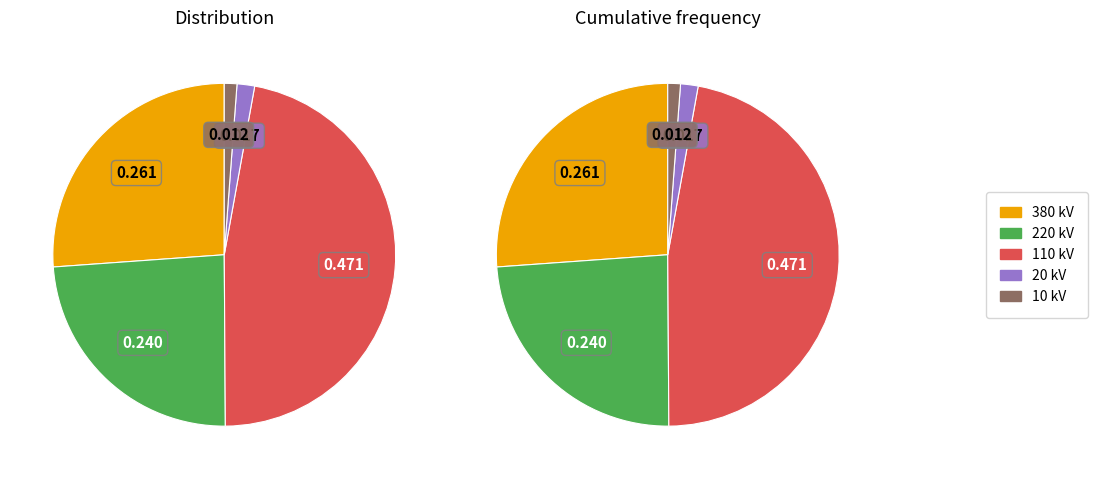

What is the smallest slice in the pie chart?

10 (0.25 MVA)